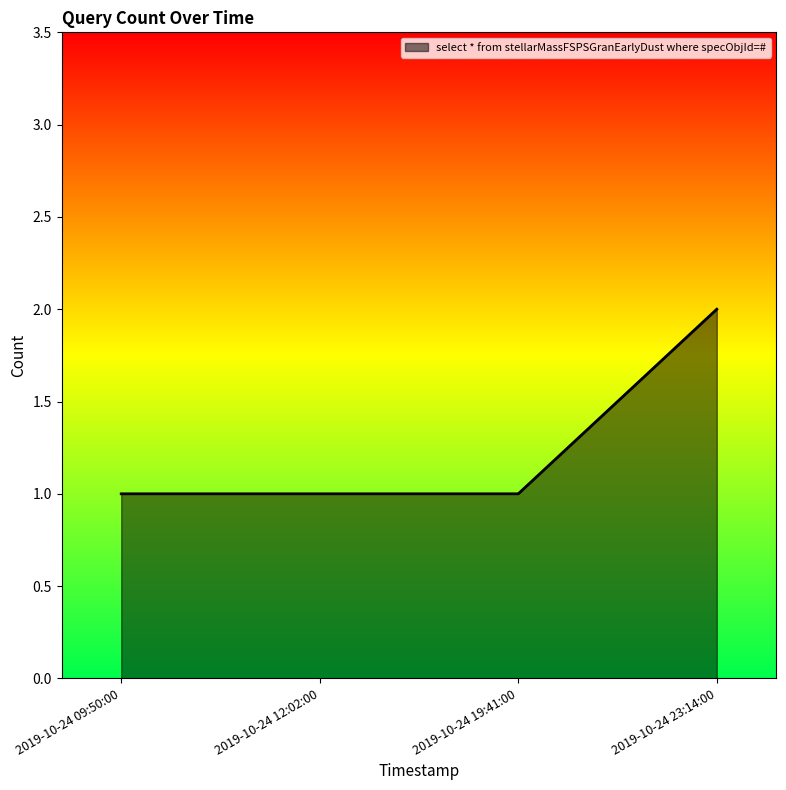

How many lines are shown in the chart?

1